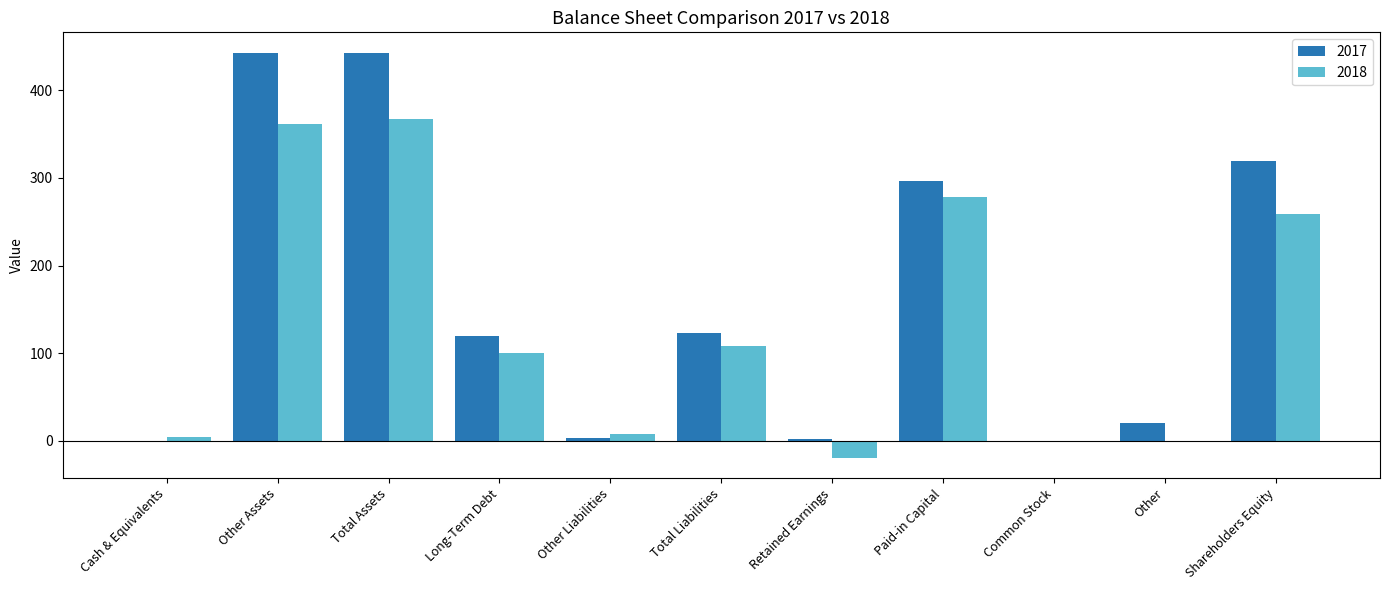

Is it true that 2017 equals 123 at Total Liabilities?

True